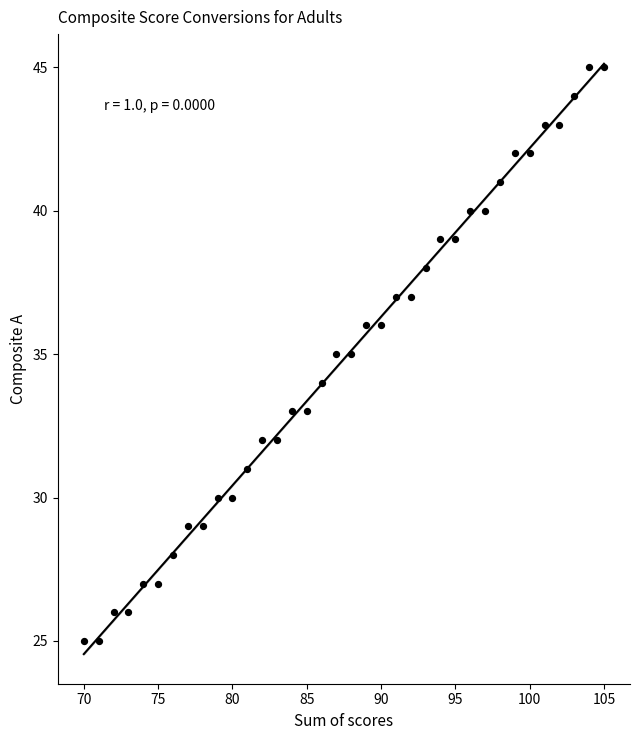

What is the range of Y values (max minus min)?

20